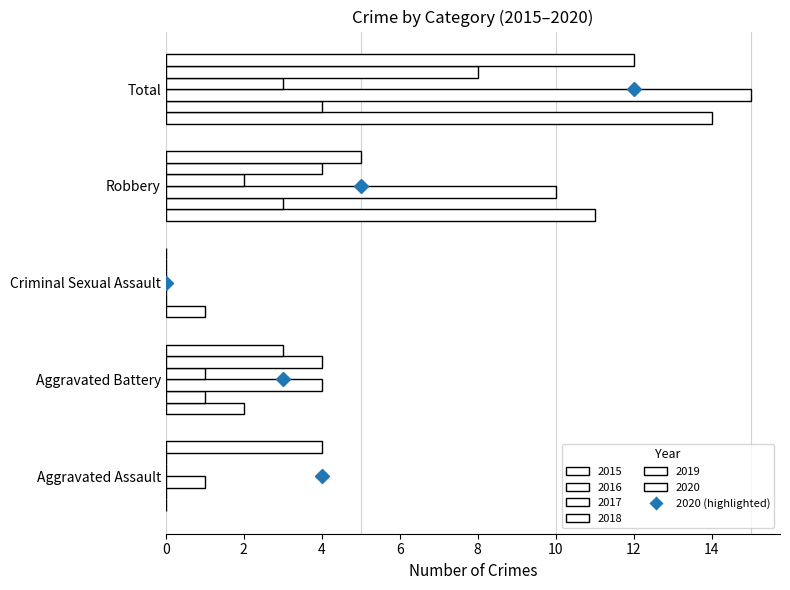

What is the total value across all series at Aggravated Assault?

5